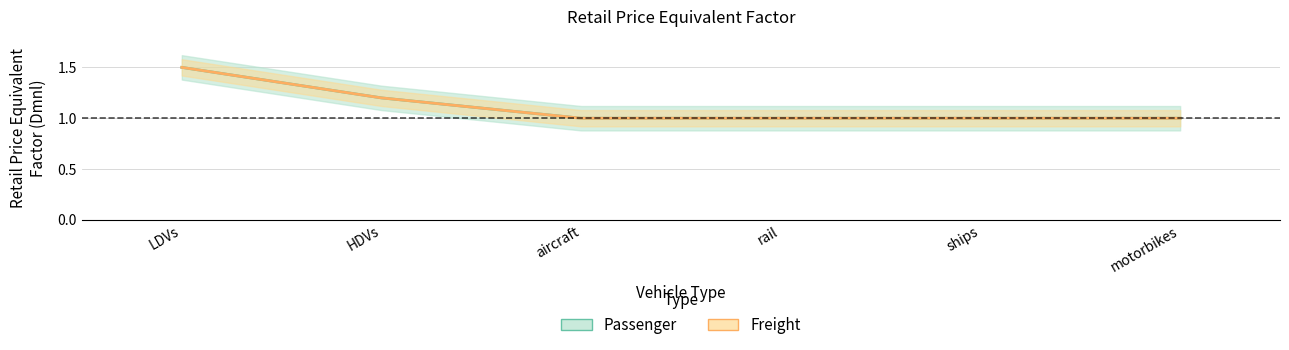

What is the total value across all series at motorbikes?

2.0